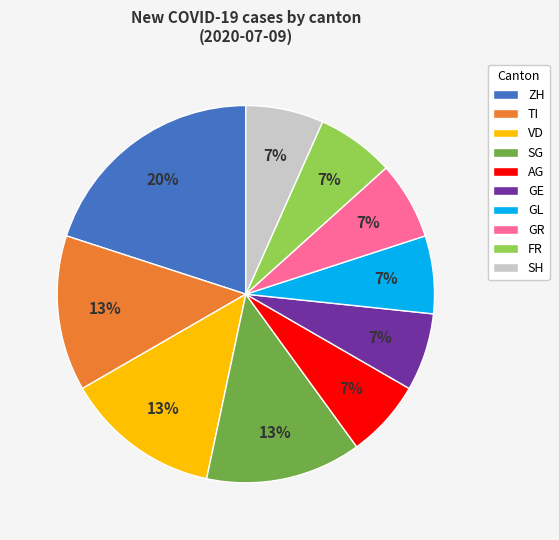

Does GL account for over 50% of the chart?

No